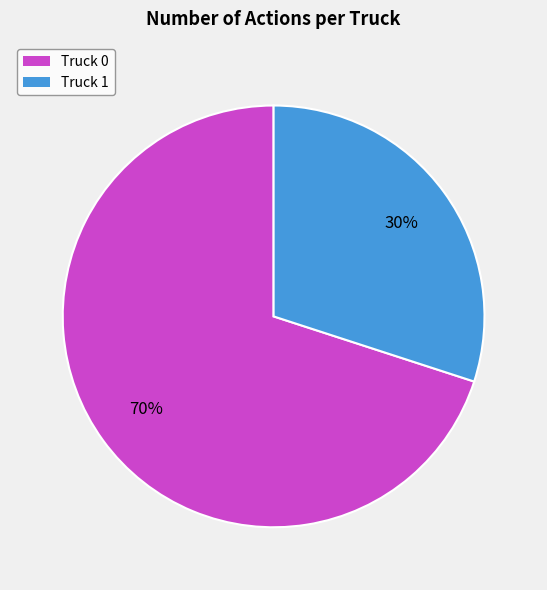

Approximately how many times larger is the value at Truck 1 compared to Truck 0?

0.4